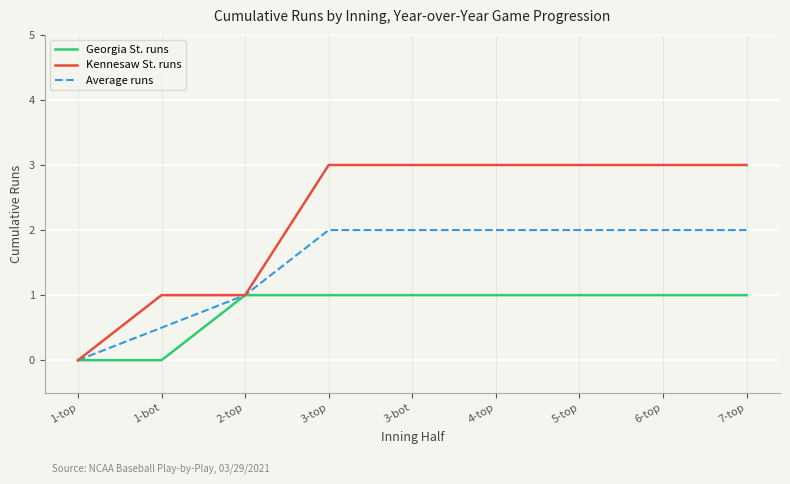

What position from the left is 6-top?

8